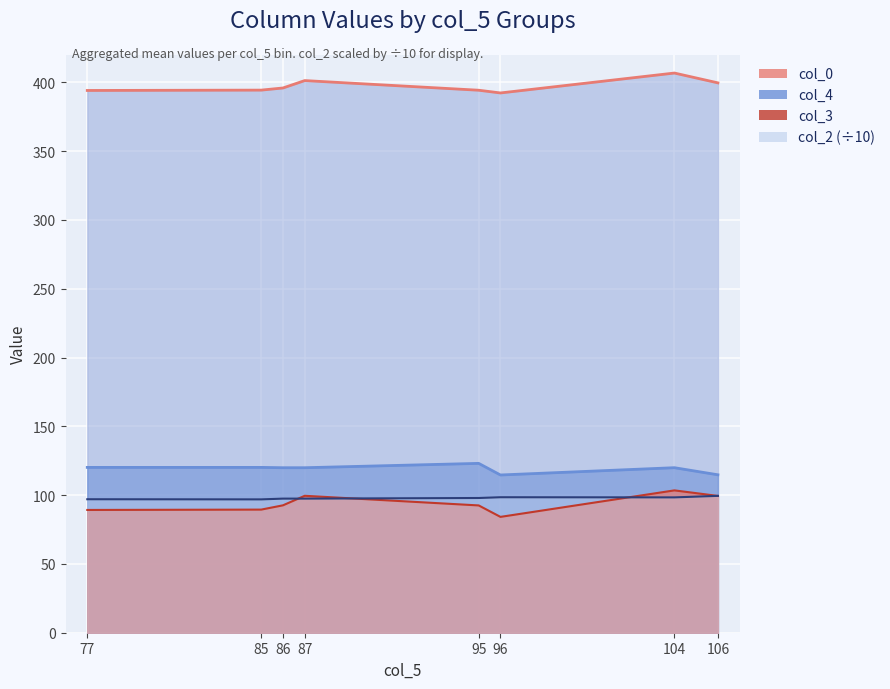

What is the total value across all series at 77?

700.4